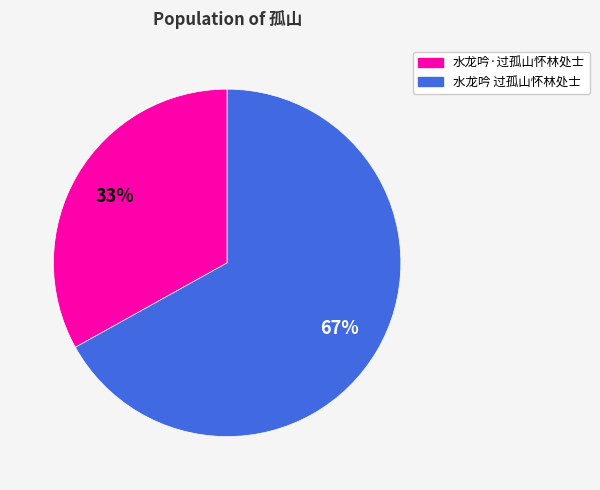

How many segments does this pie chart have?

2